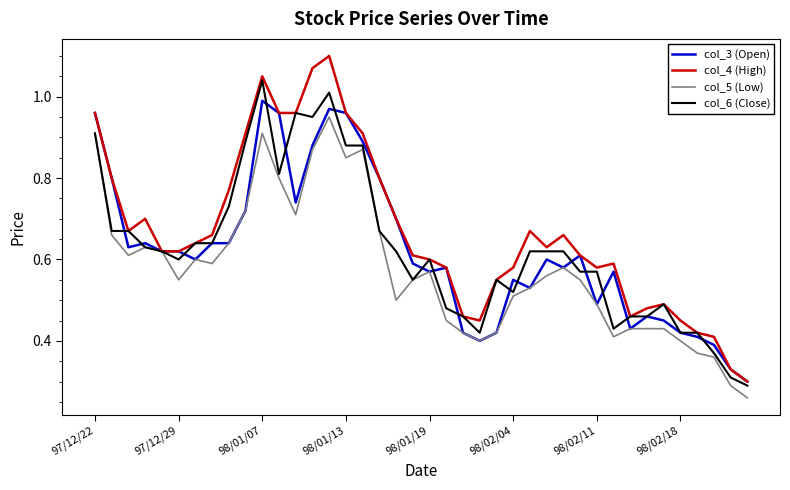

Rank the series by their maximum value, from lowest to highest.

col_5 (Low), col_3 (Open), col_6 (Close), col_4 (High)